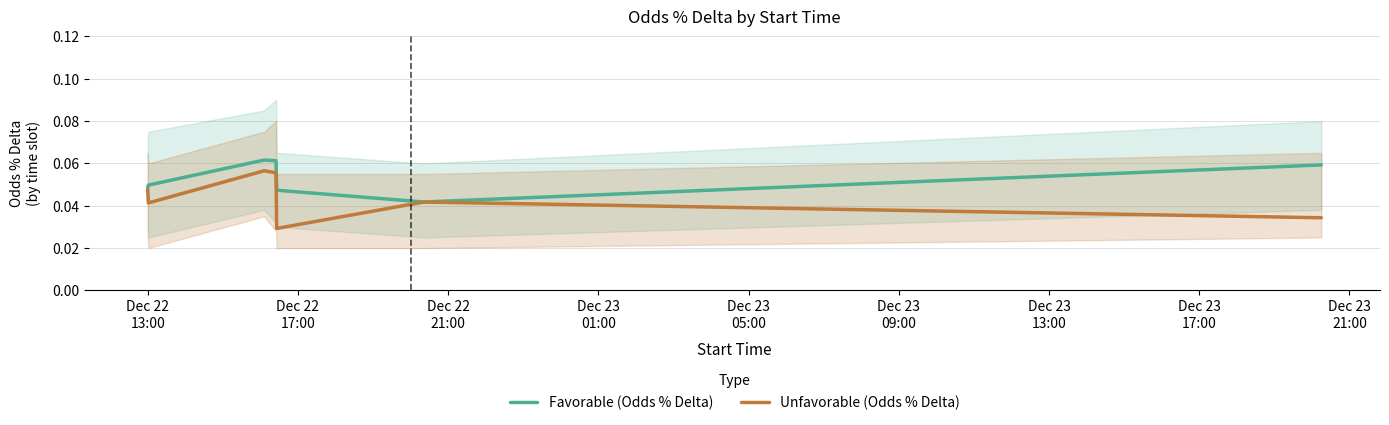

Which series has the largest total across all categories?

Favorable (Odds % Delta)